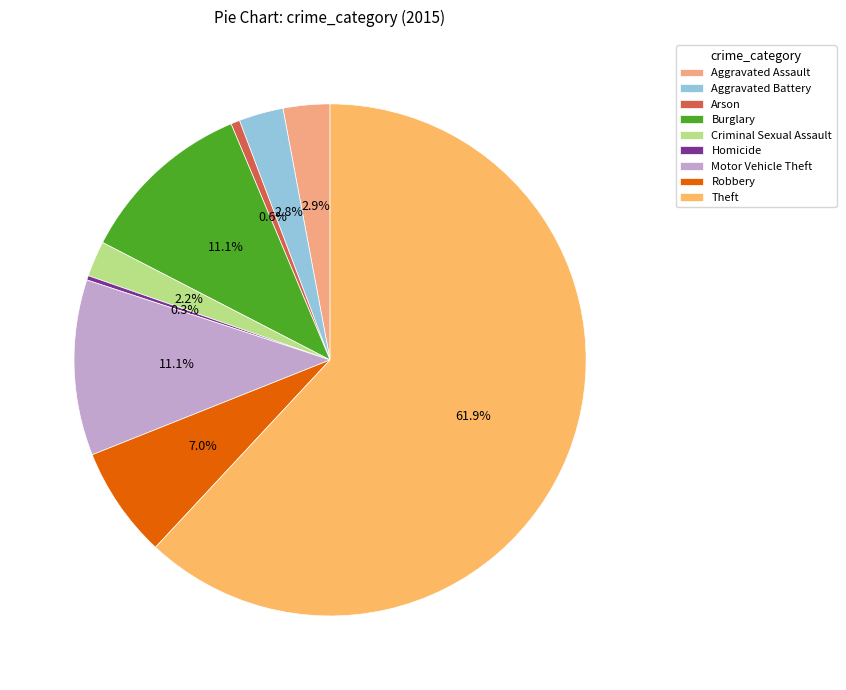

Which category has the biggest portion of the pie?

Theft